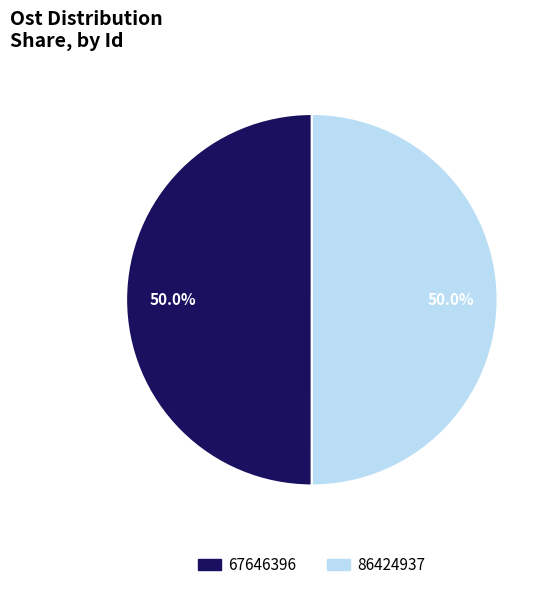

Approximately how many times larger is the value at 86424937 compared to 67646396?

1.0